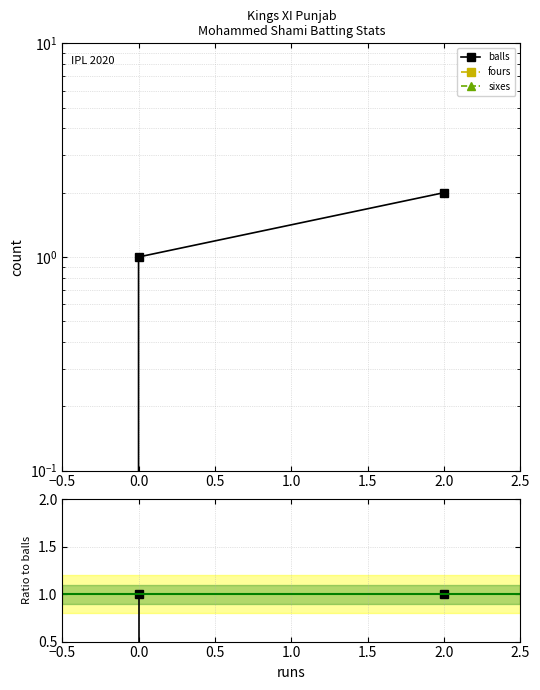

Is the value of balls at 2.0 greater than the value of fours at 2.0?

Yes